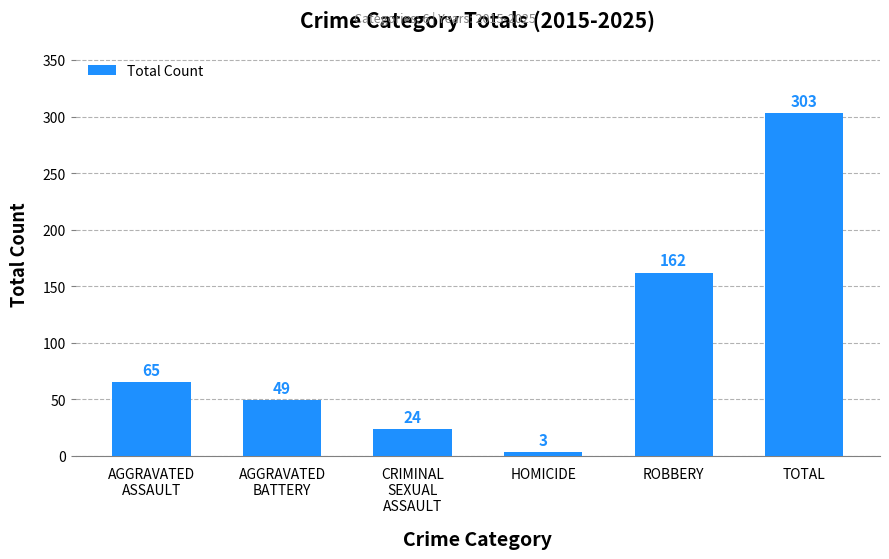

The value at TOTAL is 303. True or false?

True